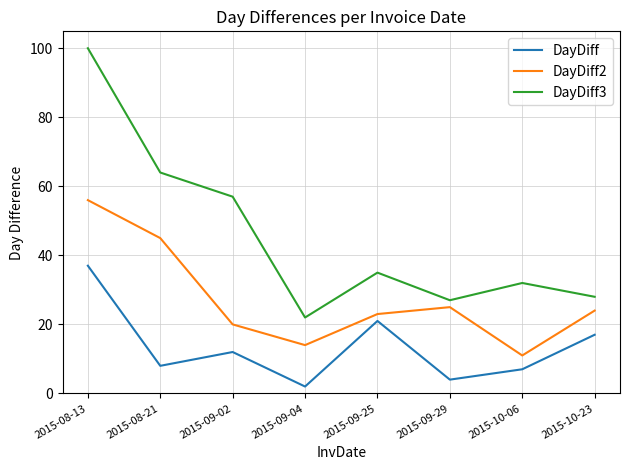

What is the average value of the DayDiff3 series?

46